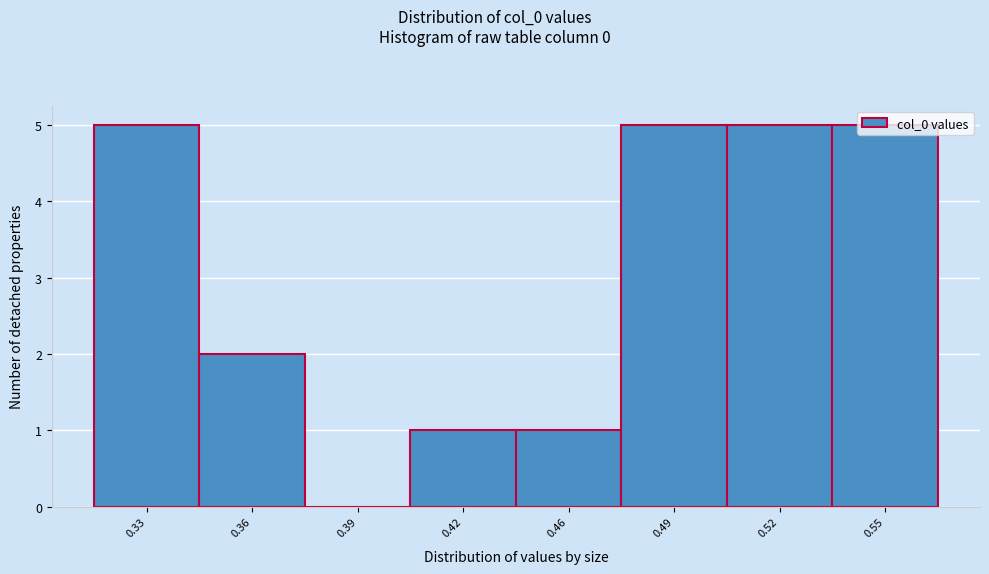

What is the ratio of the value at 0.49 to the value at 0.52?

1.0